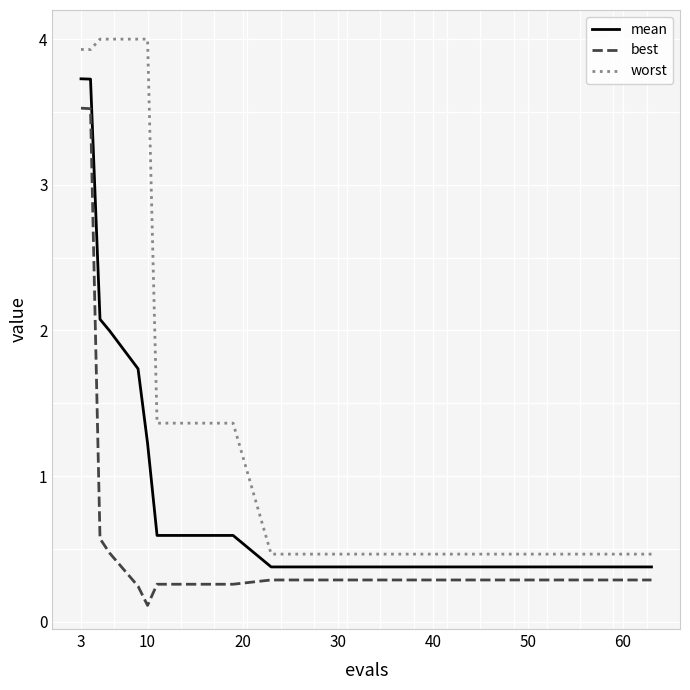

What are all the series names shown in the legend?

mean, best, worst